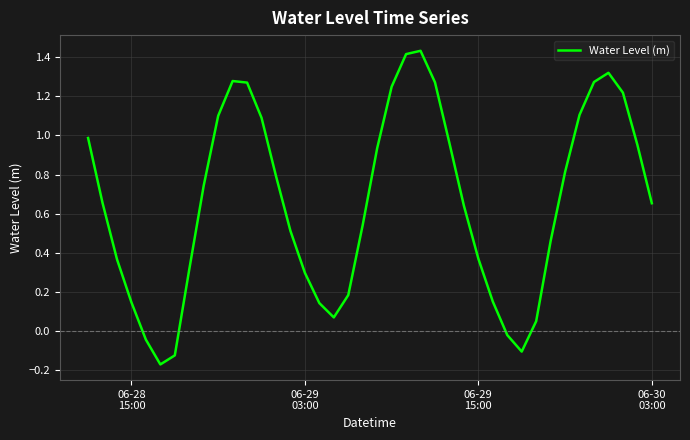

Is this an area chart (filled region under the line)?

No